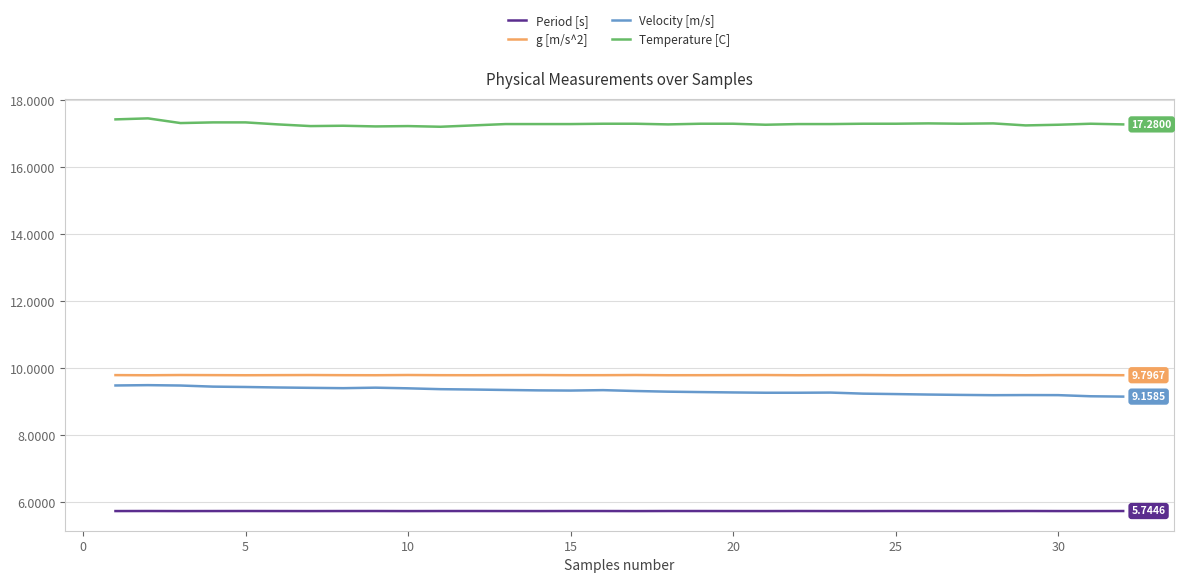

Does the chart have visible grid lines?

Yes